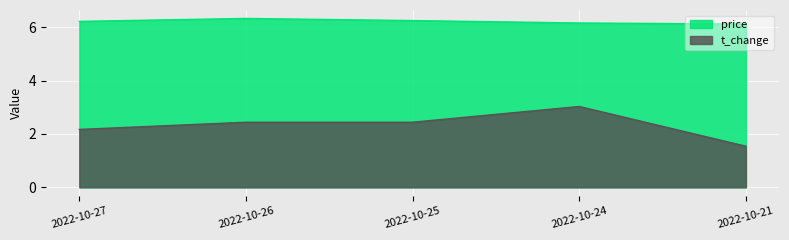

Which category has the lowest value across all series?

2022-10-21